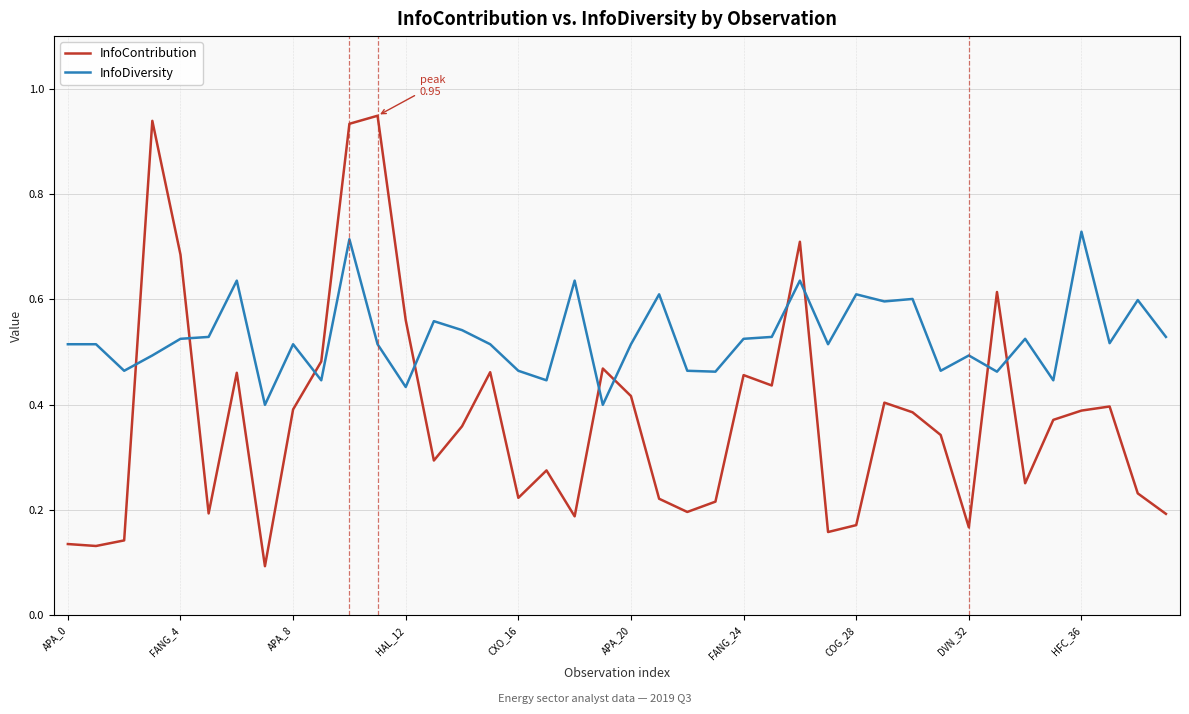

Which series has the largest range (max minus min)?

InfoContribution